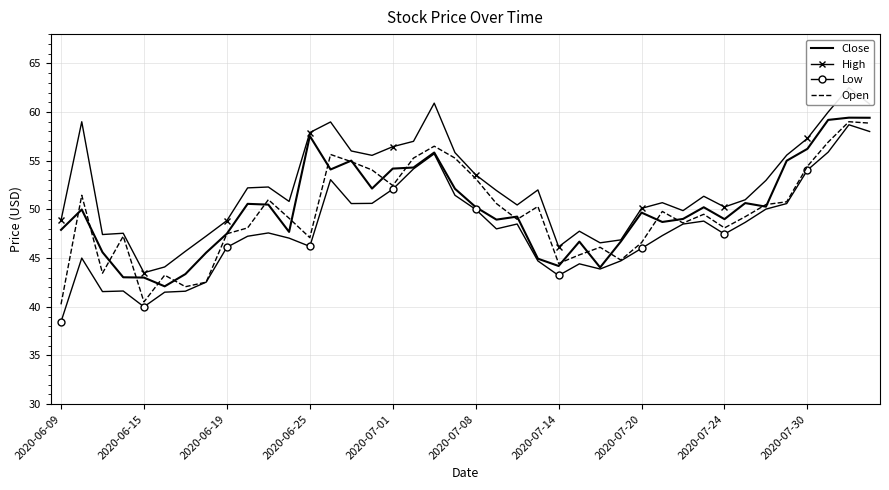

At how many categories does at least one series exceed 54?

14